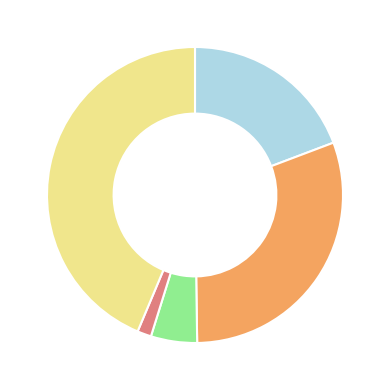

Count the number of slices in the pie.

5